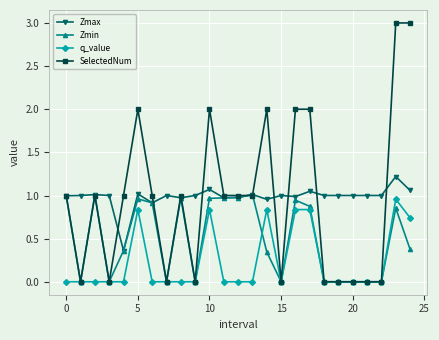

True or false: q_value and Zmax intersect in this chart.

False